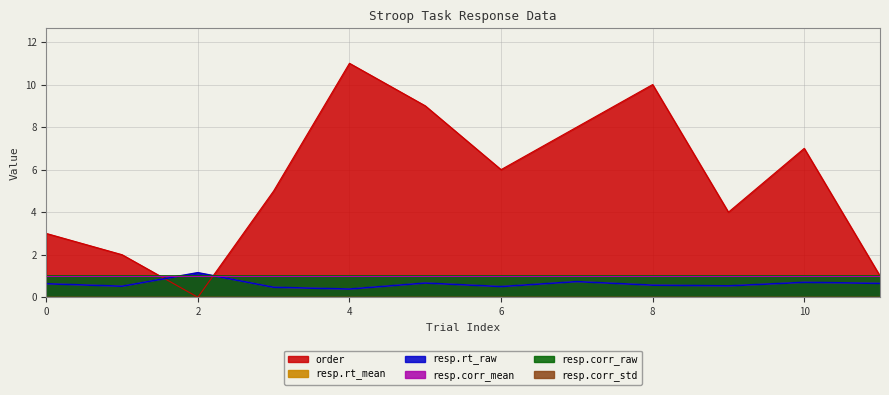

What is the sum of all order values?

66.0